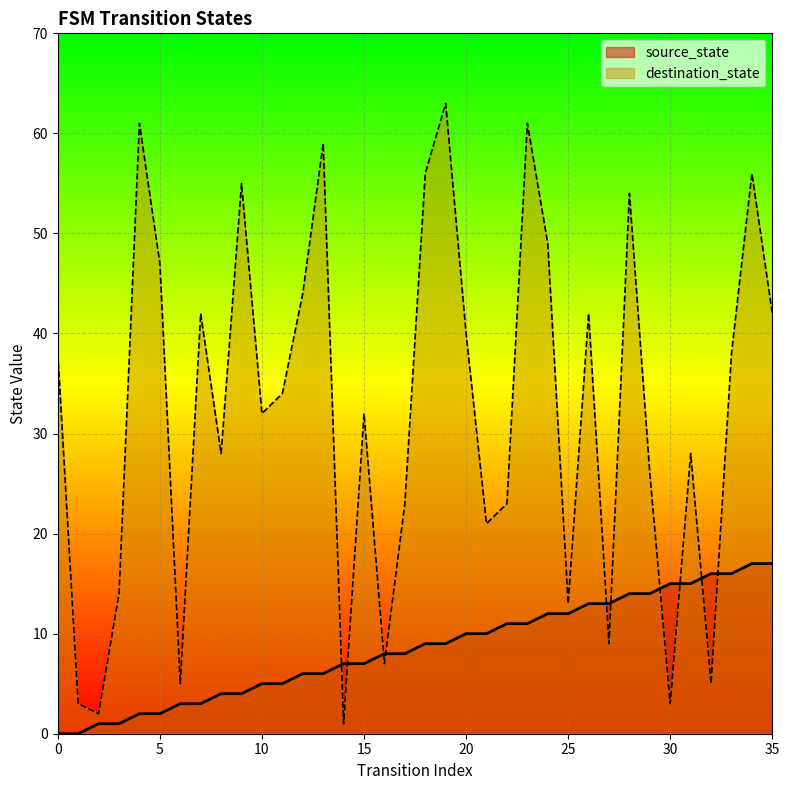

Which has a higher value, 19 or 22?

22